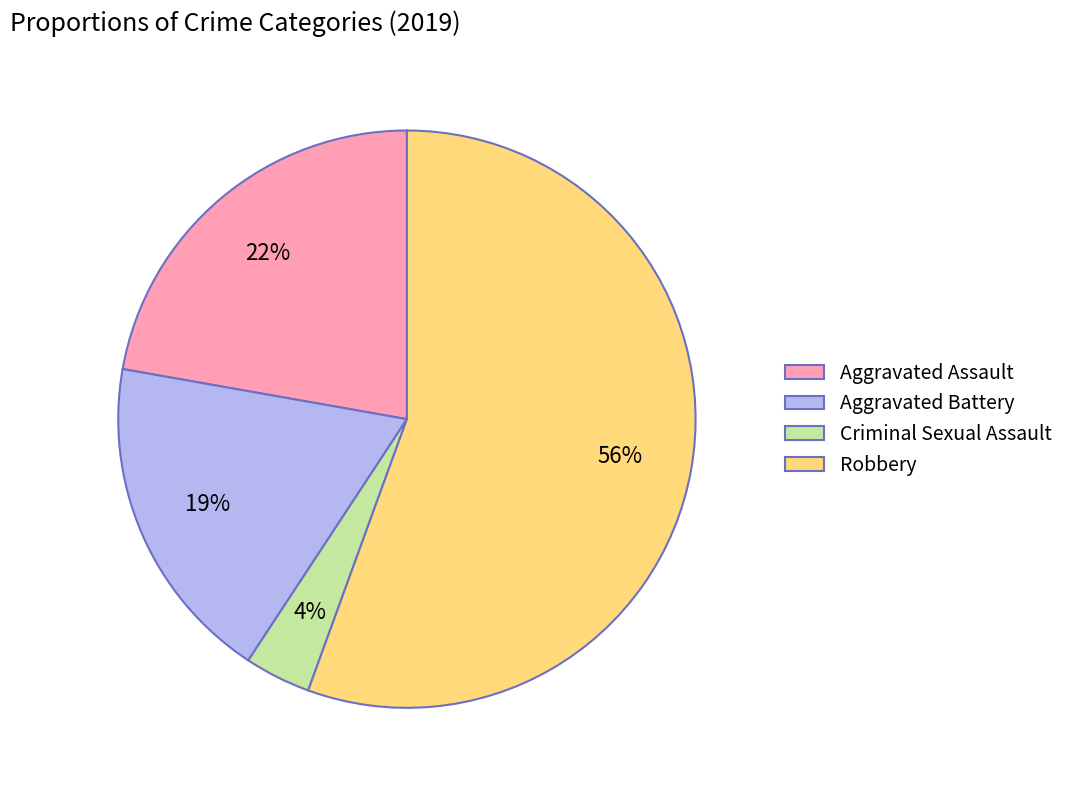

Combined, do Aggravated Assault and Criminal Sexual Assault account for over 50%?

No